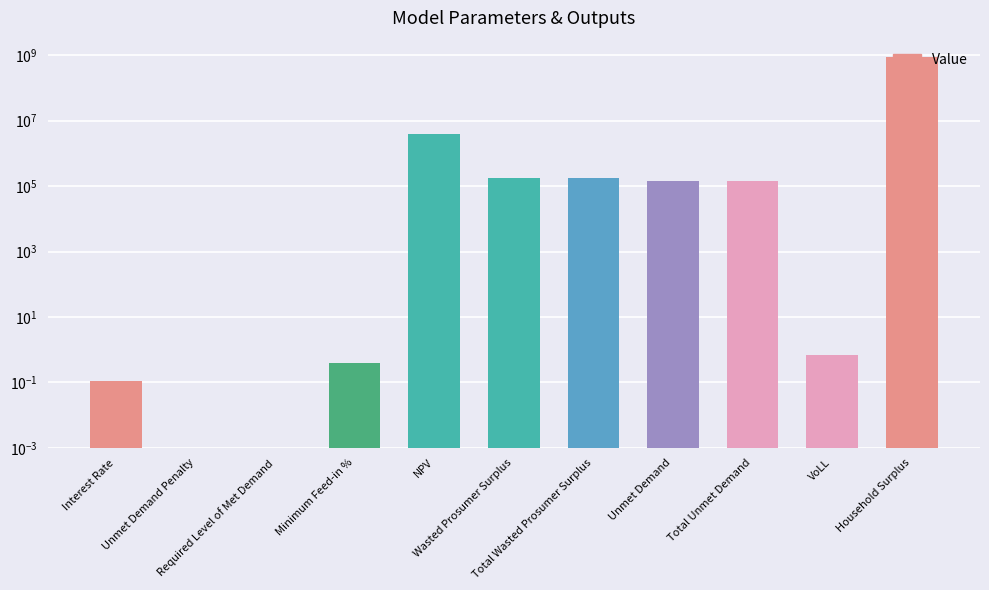

True or false: the data shows 0.4 at Minimum Feed-in %.

True